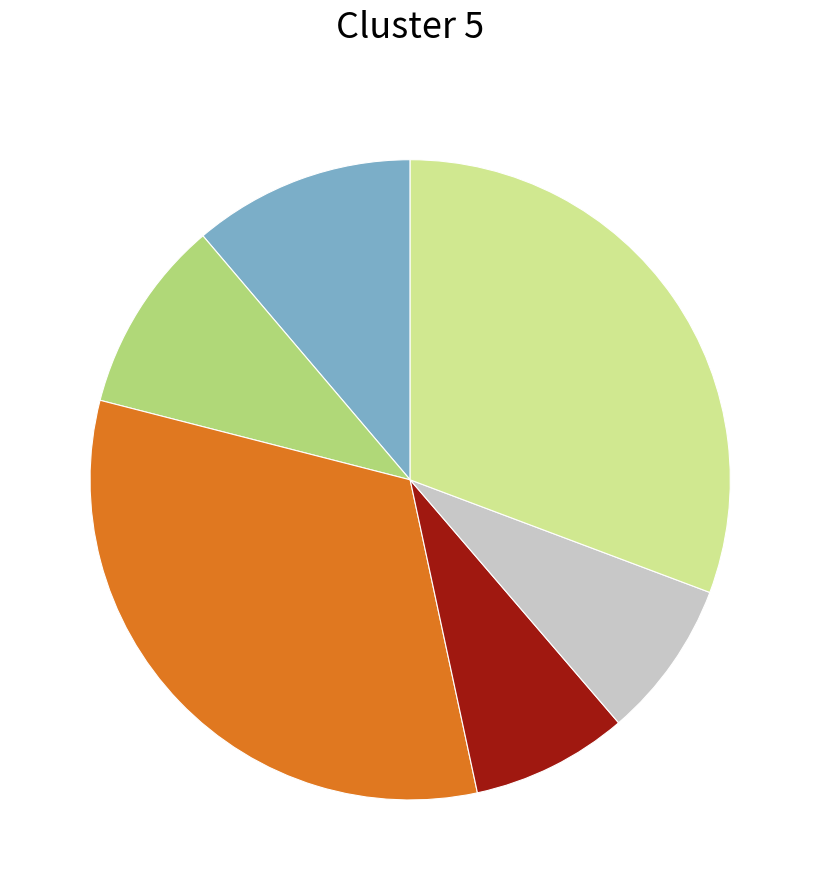

Does any single category account for the majority?

No